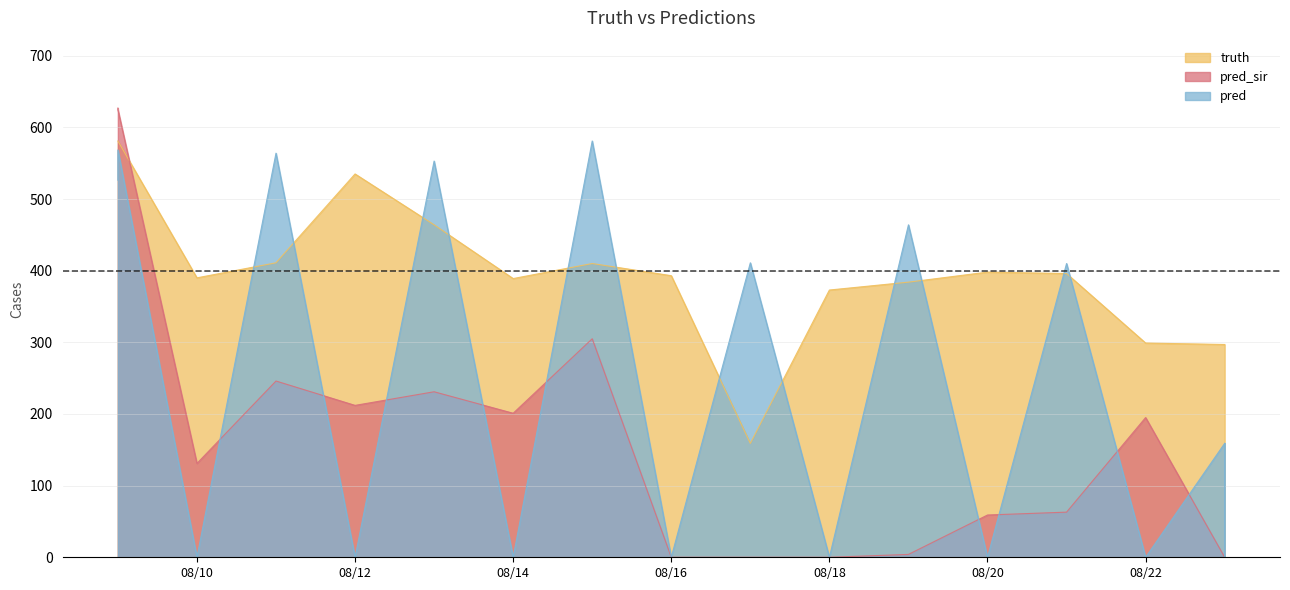

What is the total value across all series at 2021-08-17?

570.0